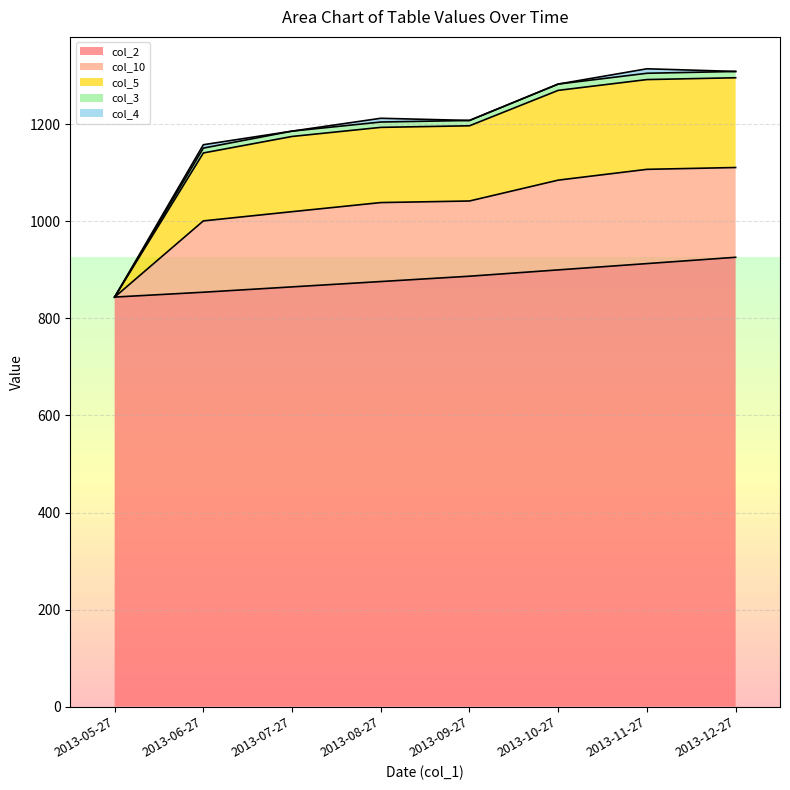

True or false: col_3 and col_2 intersect in this chart.

False